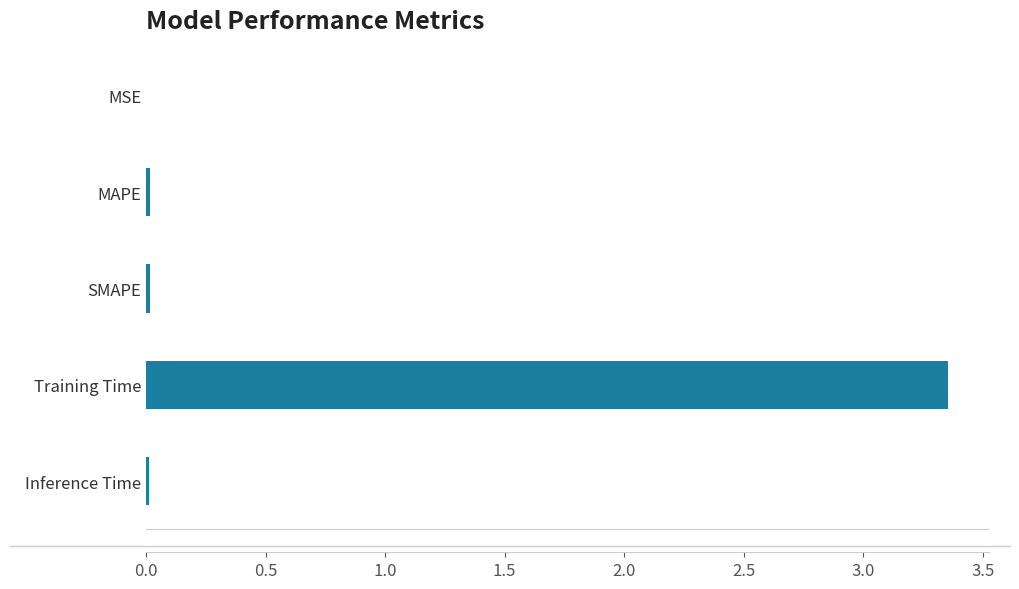

Which label corresponds to the largest value in the chart?

Training Time